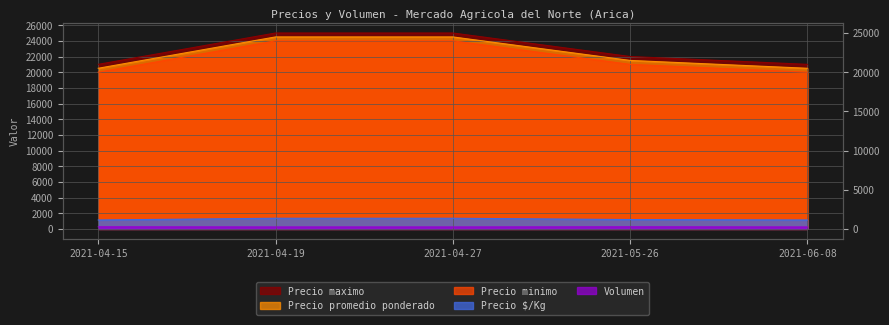

True or false: Precio maximo has more than 0 points higher than both neighbors.

False